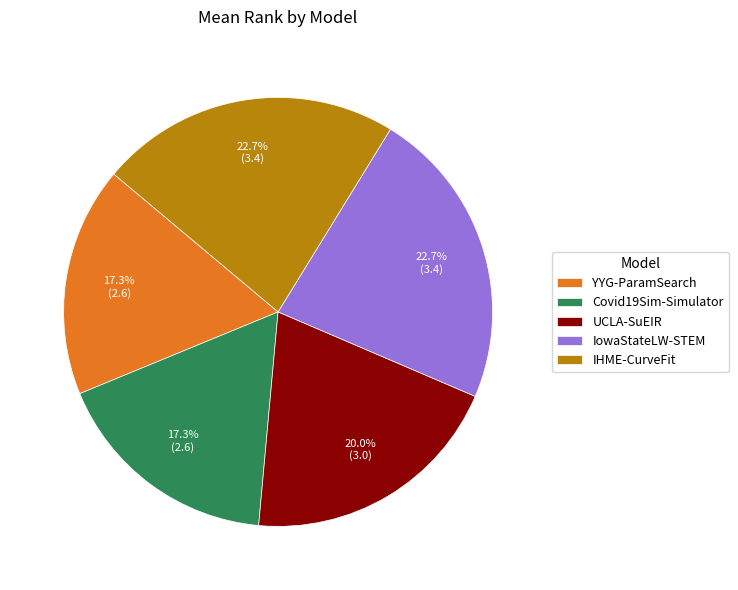

Is there any slice that represents more than half of the pie?

No